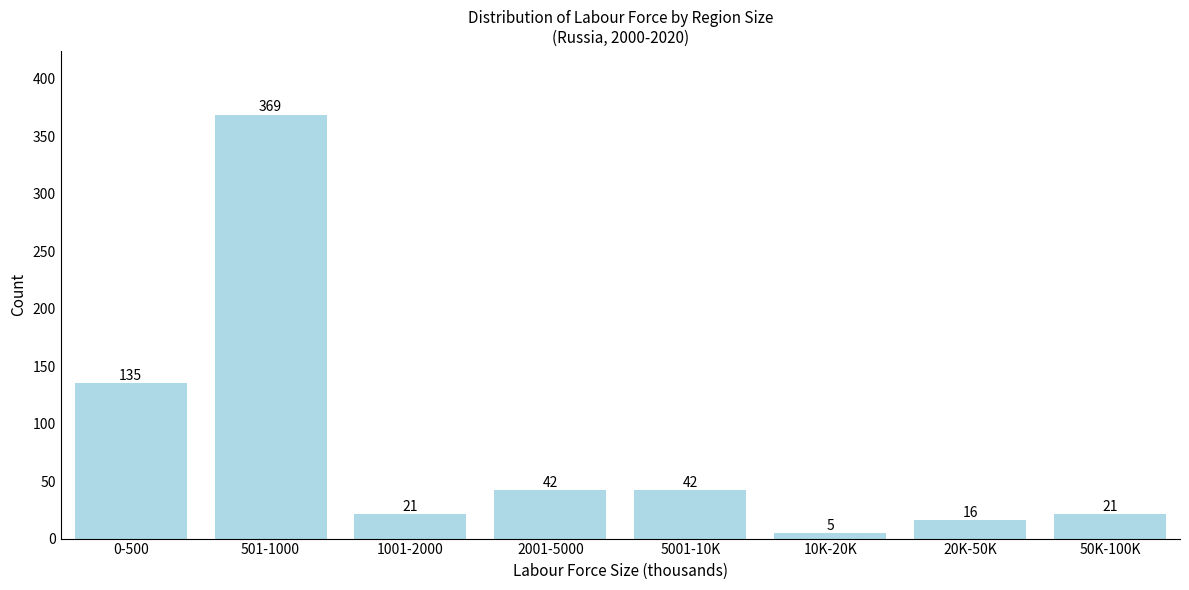

Reading left to right, list all the values displayed in this chart.

0-500=135	501-1000=369	1001-2000=21	2001-5000=42	5001-10K=42	10K-20K=5	20K-50K=16	50K-100K=21